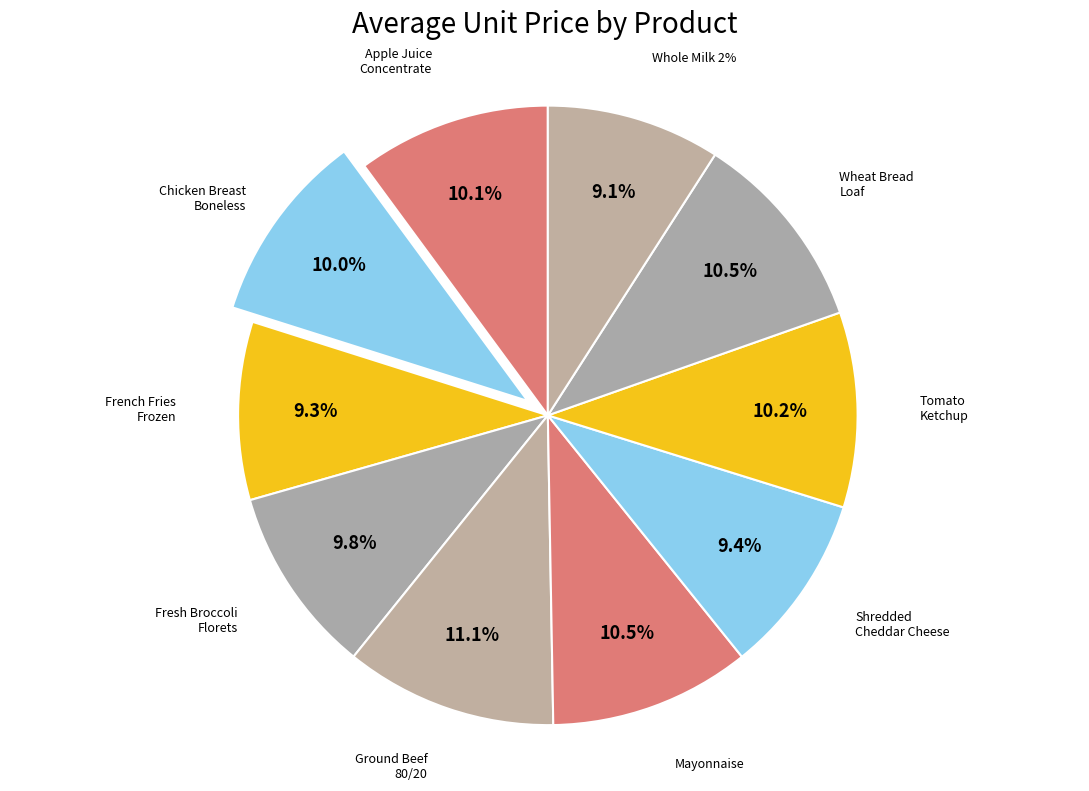

Count the number of slices in the pie.

10